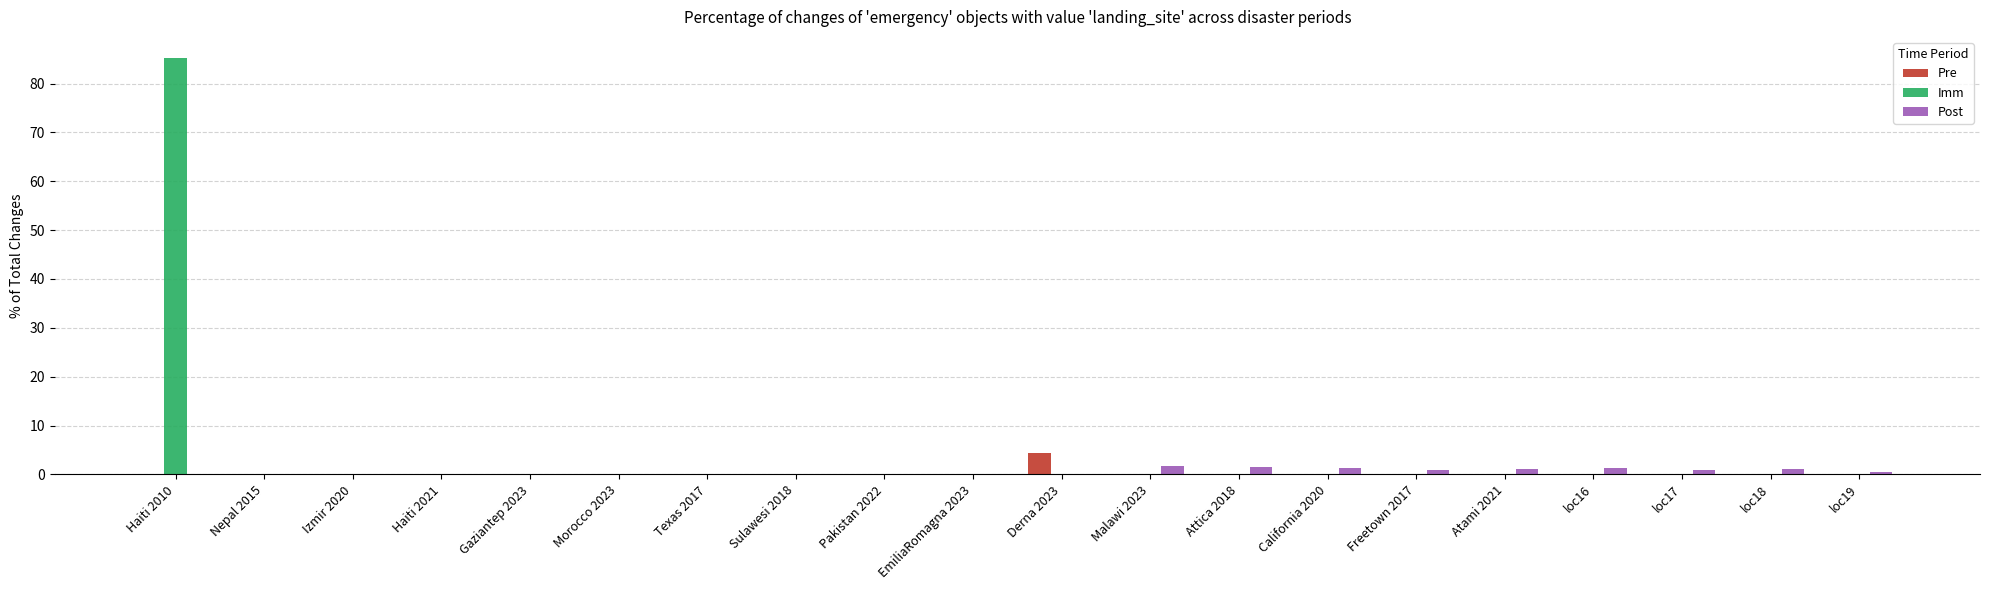

What is the maximum value for Pre?

4.4